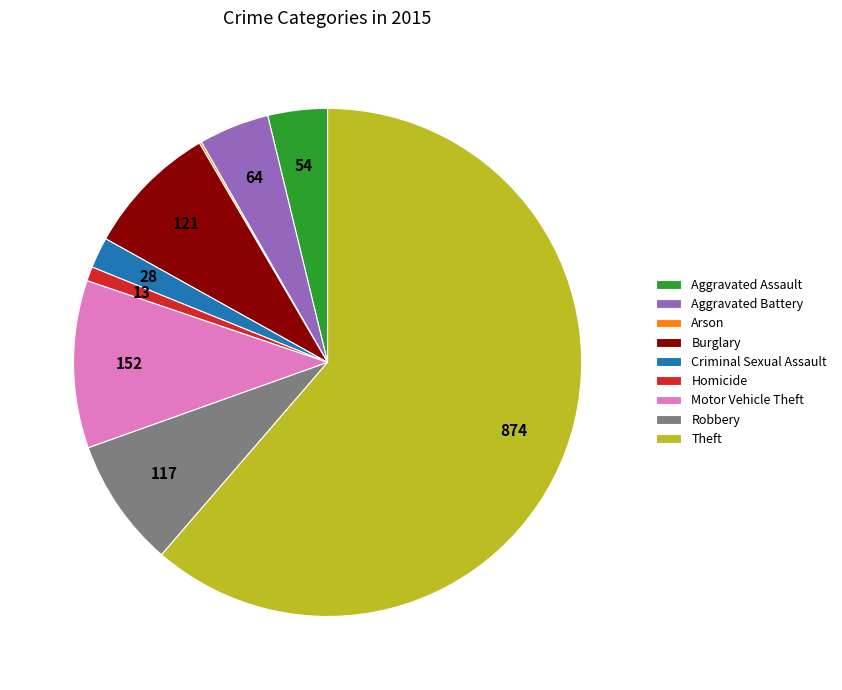

What is the largest slice in the pie chart?

Theft